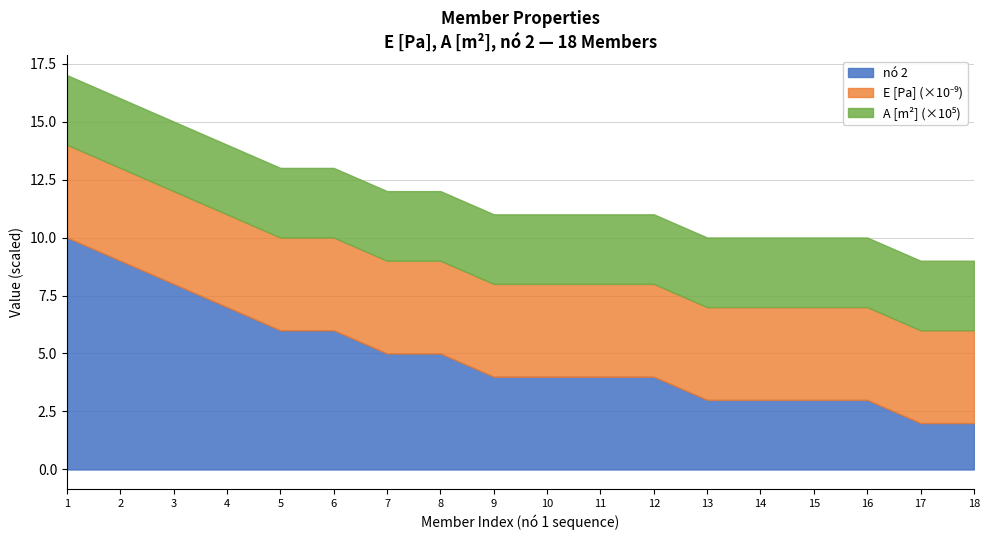

True or false: A [m²] and E [Pa] intersect in this chart.

False